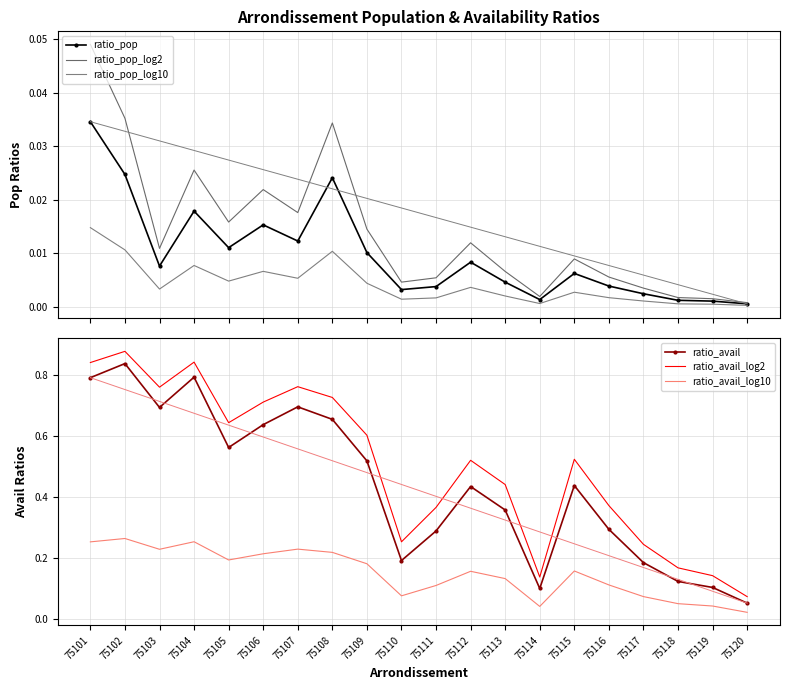

What is the sum of all ratio_pop_log10 values?

0.1